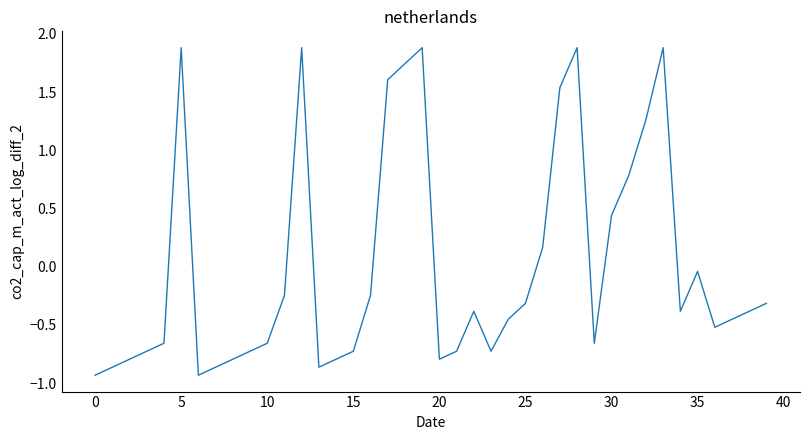

How many lines are shown in the chart?

1